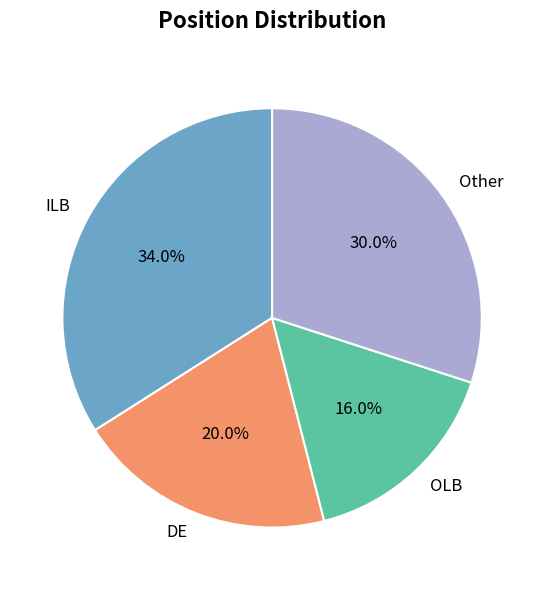

What is the total percentage of OLB and Other?

46.0%